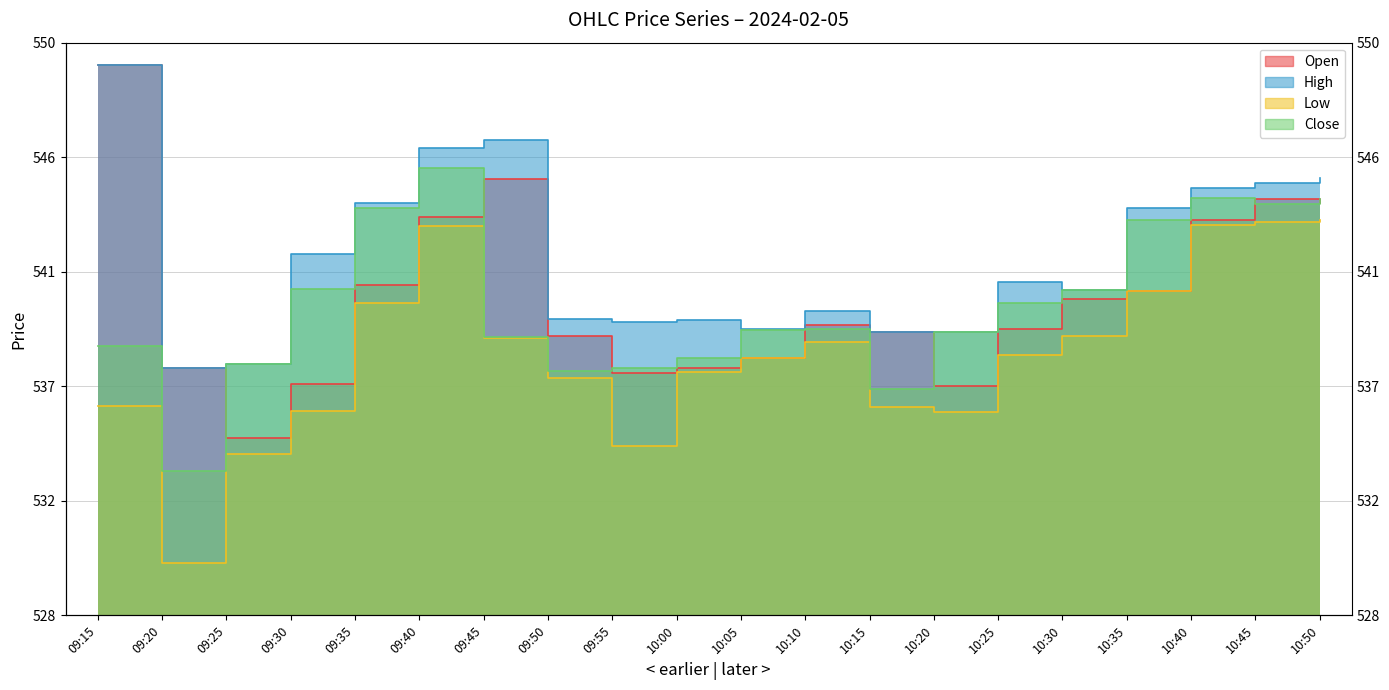

Reading right to left, extract all data points from this chart.

Open: 543.9	544.0	543.2	540.5	540.1	539.0	536.8	538.9	539.1	537.9	537.5	537.3	538.8	544.8	543.3	540.7	536.9	534.8	537.5	549.1
High: 544.8	544.6	544.4	543.6	540.5	540.8	538.9	538.9	539.7	539.0	539.4	539.2	539.4	546.2	546.0	543.9	541.9	537.6	537.5	549.1
Low: 543.2	543.1	543.0	540.5	538.8	538.0	535.8	536.0	538.5	537.9	537.4	534.5	537.1	538.6	543.0	540.0	535.9	534.2	530.0	536.0
Close: 544.0	543.8	544.0	543.2	540.5	540.0	538.9	536.7	539.0	539.0	537.9	537.5	537.4	538.7	545.2	543.6	540.5	537.6	533.5	538.4